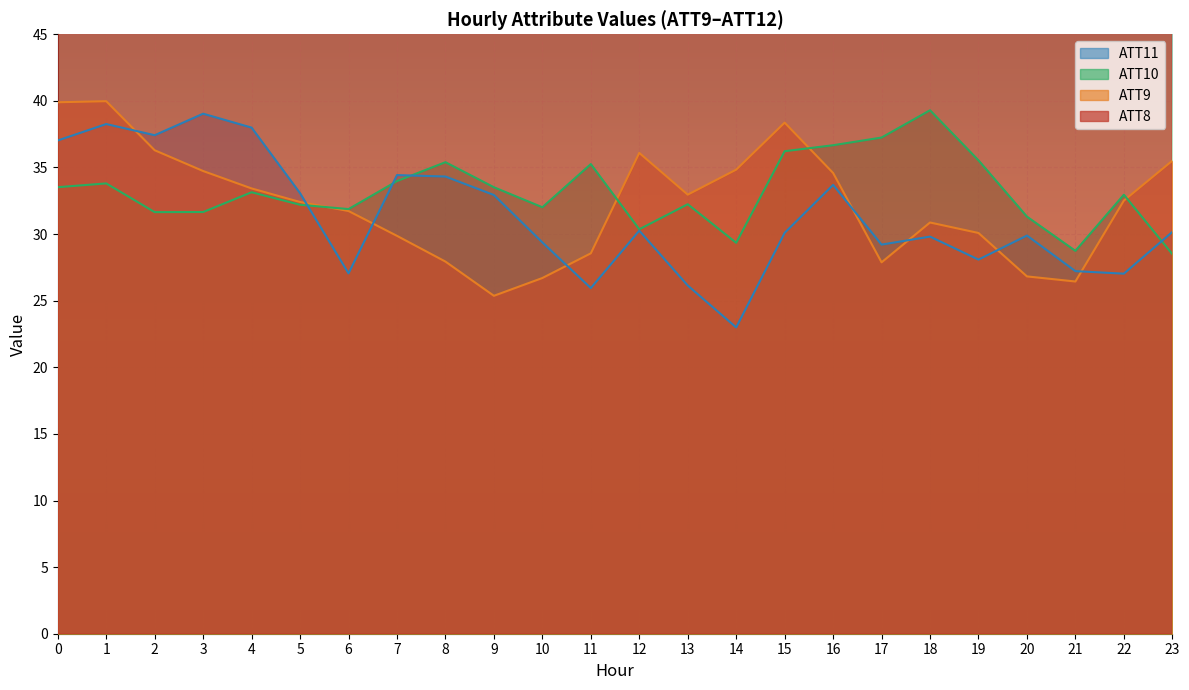

How many interior local valleys does the ATT10 series have?

6